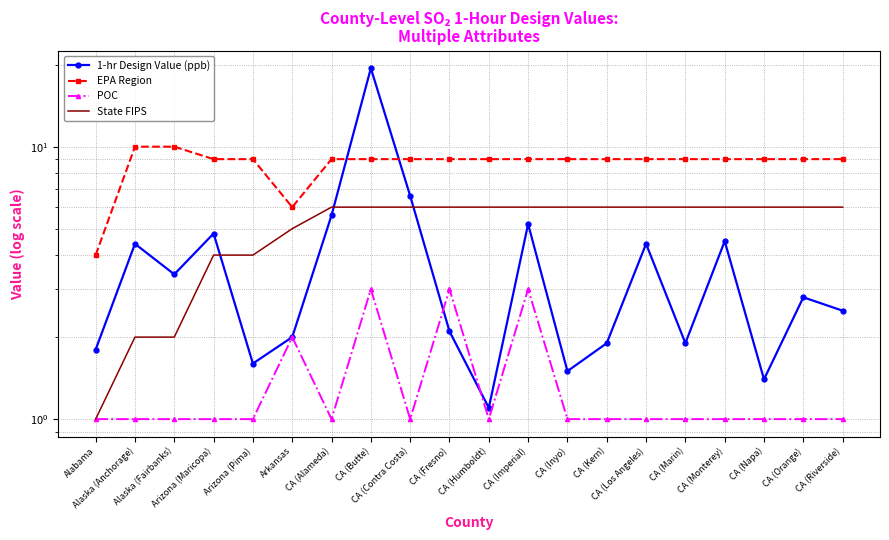

Reading right to left, list all the values displayed in this chart.

1-hr Design Value (ppb): CA (Riverside)=2.5	CA (Orange)=2.8	CA (Napa)=1.4	CA (Monterey)=4.5	CA (Marin)=1.9	CA (Los Angeles)=4.4	CA (Kern)=1.9	CA (Inyo)=1.5	CA (Imperial)=5.2	CA (Humboldt)=1.1	CA (Fresno)=2.1	CA (Contra Costa)=6.6	CA (Butte)=19.4	CA (Alameda)=5.6	Arkansas=2.0	Arizona (Pima)=1.6	Arizona (Maricopa)=4.8	Alaska (Fairbanks)=3.4	Alaska (Anchorage)=4.4	Alabama=1.8
EPA Region: CA (Riverside)=9.0	CA (Orange)=9.0	CA (Napa)=9.0	CA (Monterey)=9.0	CA (Marin)=9.0	CA (Los Angeles)=9.0	CA (Kern)=9.0	CA (Inyo)=9.0	CA (Imperial)=9.0	CA (Humboldt)=9.0	CA (Fresno)=9.0	CA (Contra Costa)=9.0	CA (Butte)=9.0	CA (Alameda)=9.0	Arkansas=6.0	Arizona (Pima)=9.0	Arizona (Maricopa)=9.0	Alaska (Fairbanks)=10.0	Alaska (Anchorage)=10.0	Alabama=4.0
POC: CA (Riverside)=1.0	CA (Orange)=1.0	CA (Napa)=1.0	CA (Monterey)=1.0	CA (Marin)=1.0	CA (Los Angeles)=1.0	CA (Kern)=1.0	CA (Inyo)=1.0	CA (Imperial)=3.0	CA (Humboldt)=1.0	CA (Fresno)=3.0	CA (Contra Costa)=1.0	CA (Butte)=3.0	CA (Alameda)=1.0	Arkansas=2.0	Arizona (Pima)=1.0	Arizona (Maricopa)=1.0	Alaska (Fairbanks)=1.0	Alaska (Anchorage)=1.0	Alabama=1.0
State FIPS: CA (Riverside)=6.0	CA (Orange)=6.0	CA (Napa)=6.0	CA (Monterey)=6.0	CA (Marin)=6.0	CA (Los Angeles)=6.0	CA (Kern)=6.0	CA (Inyo)=6.0	CA (Imperial)=6.0	CA (Humboldt)=6.0	CA (Fresno)=6.0	CA (Contra Costa)=6.0	CA (Butte)=6.0	CA (Alameda)=6.0	Arkansas=5.0	Arizona (Pima)=4.0	Arizona (Maricopa)=4.0	Alaska (Fairbanks)=2.0	Alaska (Anchorage)=2.0	Alabama=1.0